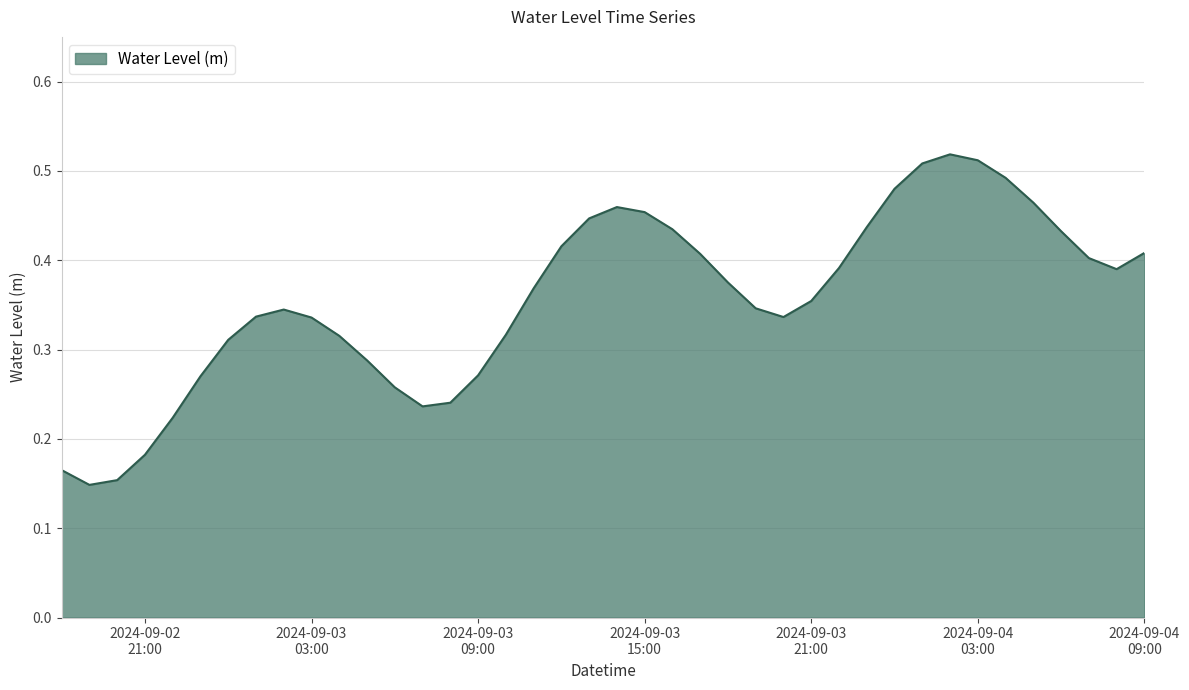

Is this an area chart (filled region under the line)?

Yes